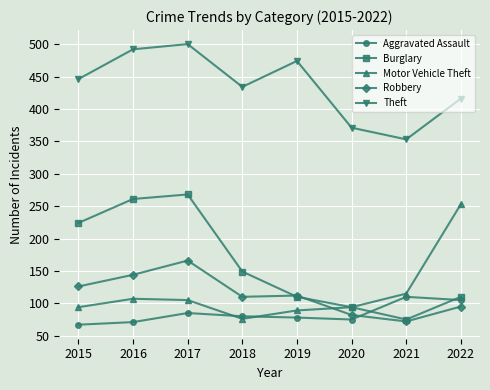

At how many categories does at least one series exceed 301?

8